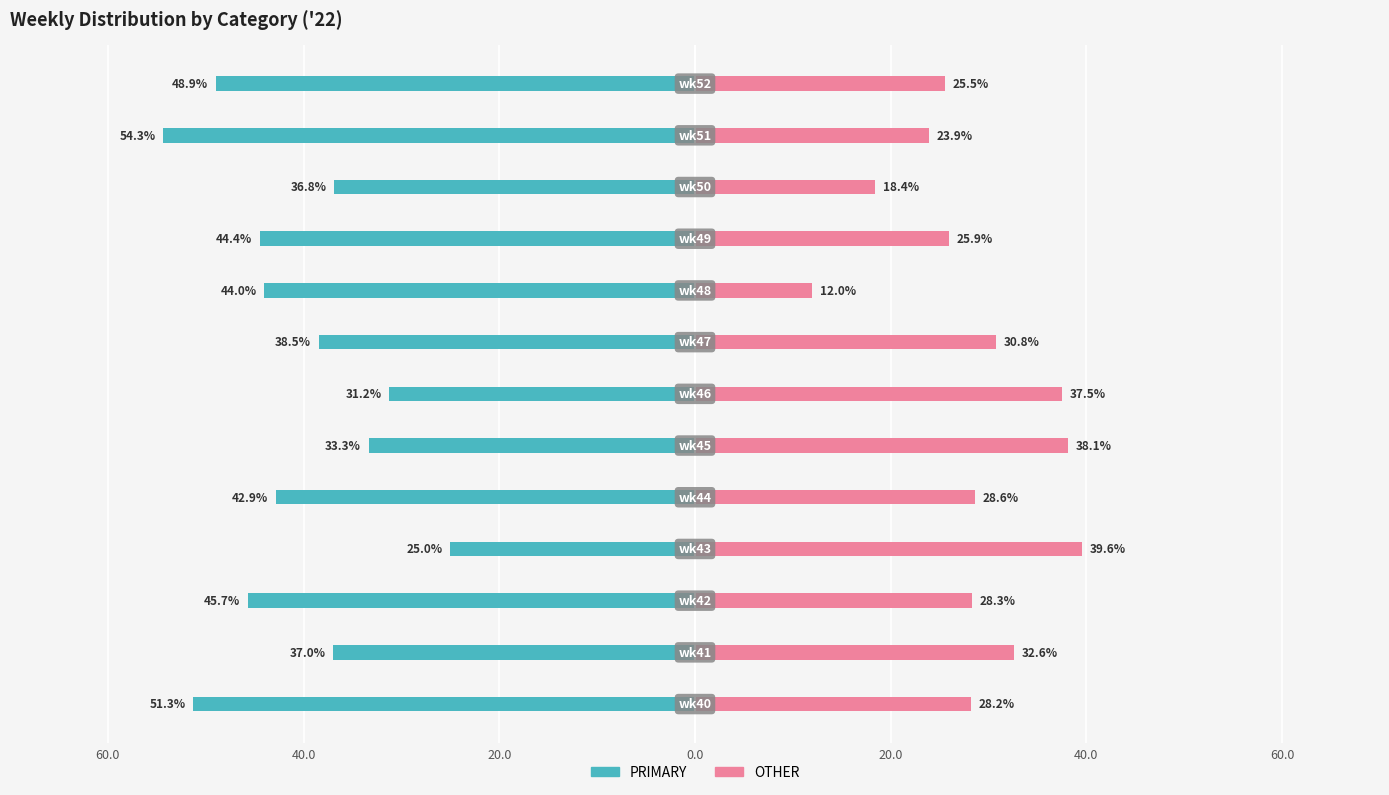

What is the value of the PRIMARY bar at the 8th from the left?

-38.5